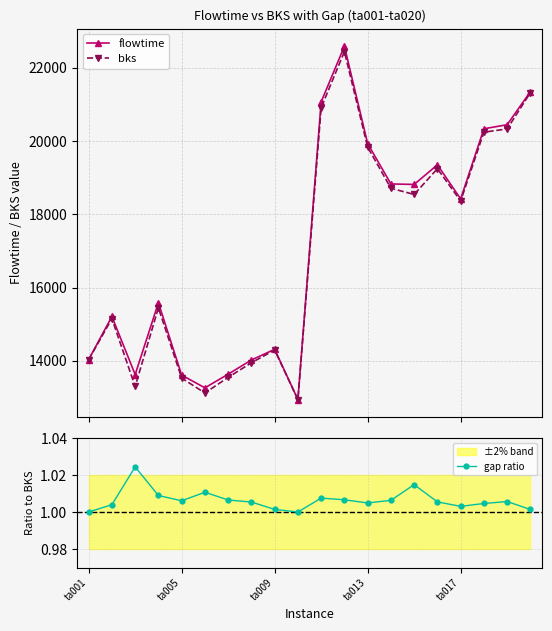

What is the value of the flowtime point at the 18th from the left?

20334